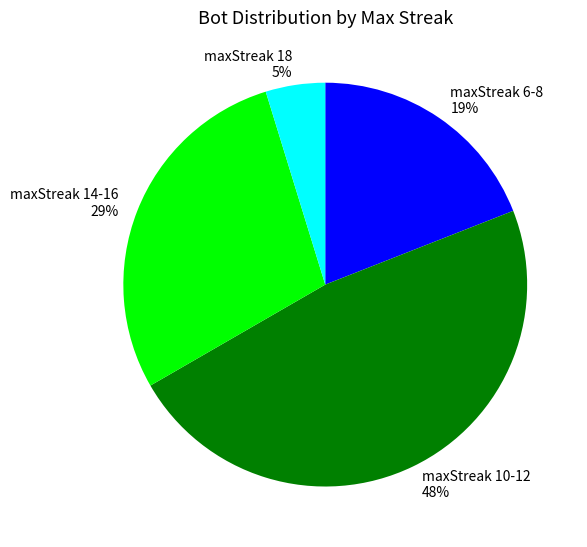

To the nearest percent, what is the average slice percentage?

25%